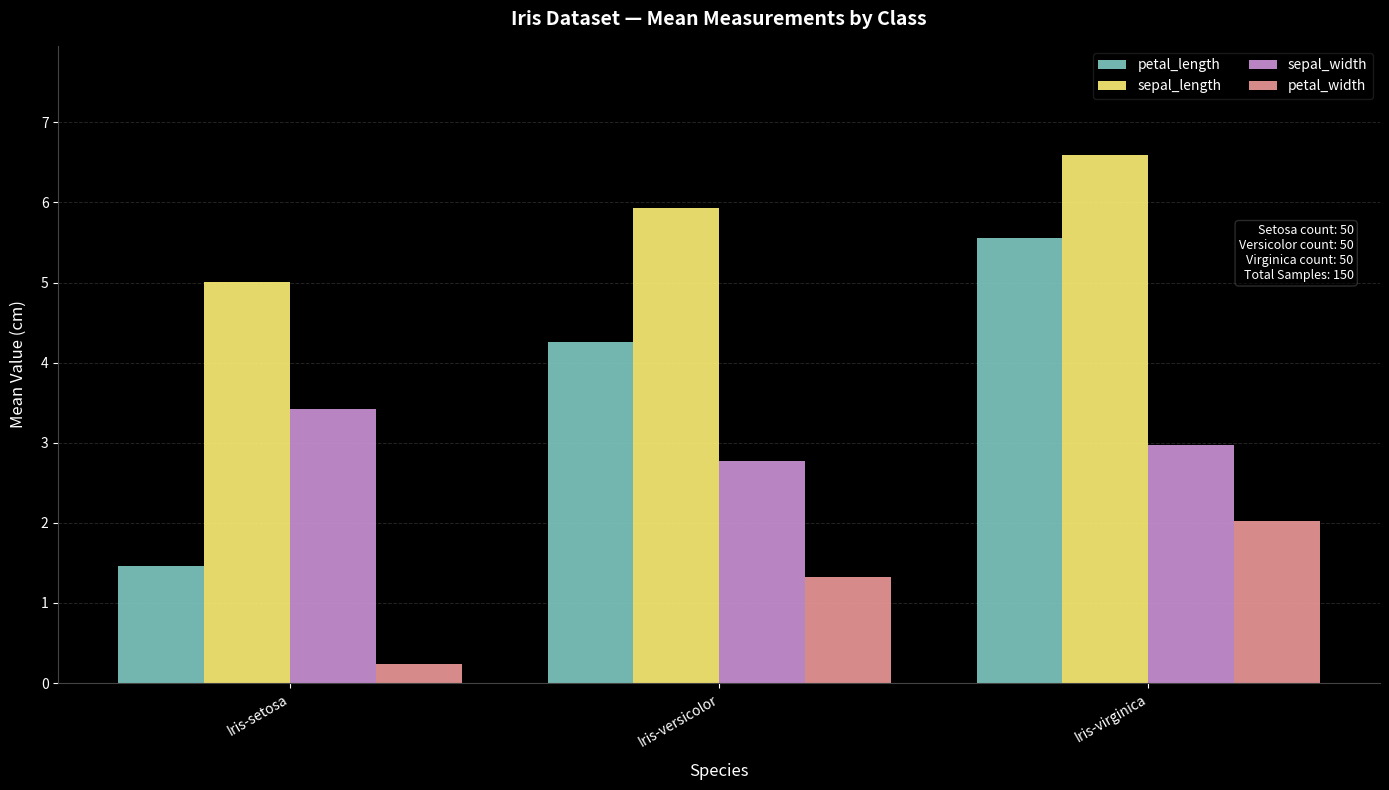

What is the value of the sepal_width bar at the 3rd from the left?

3.0